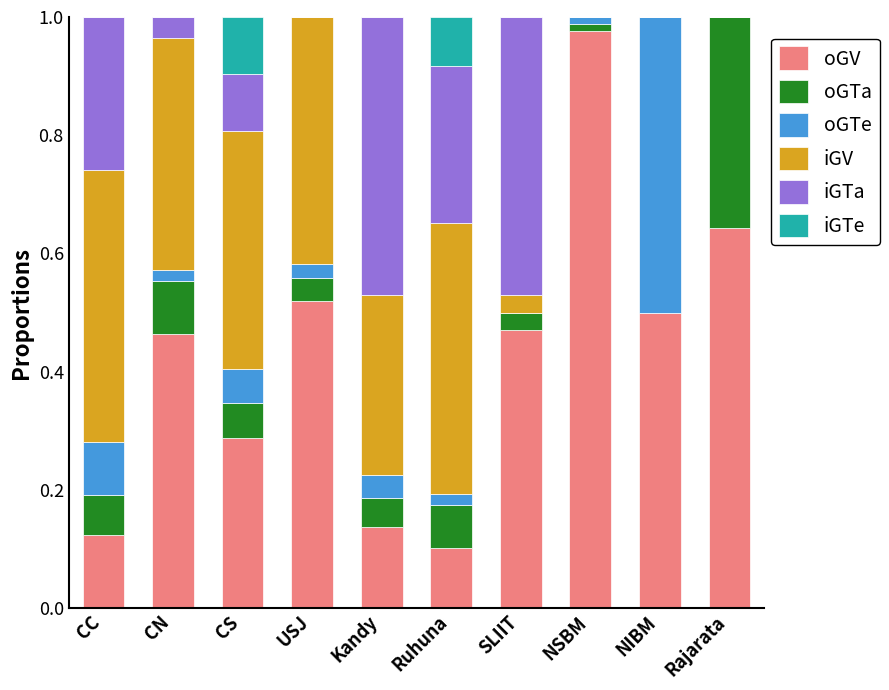

At which label does oGV reach its peak?

NSBM